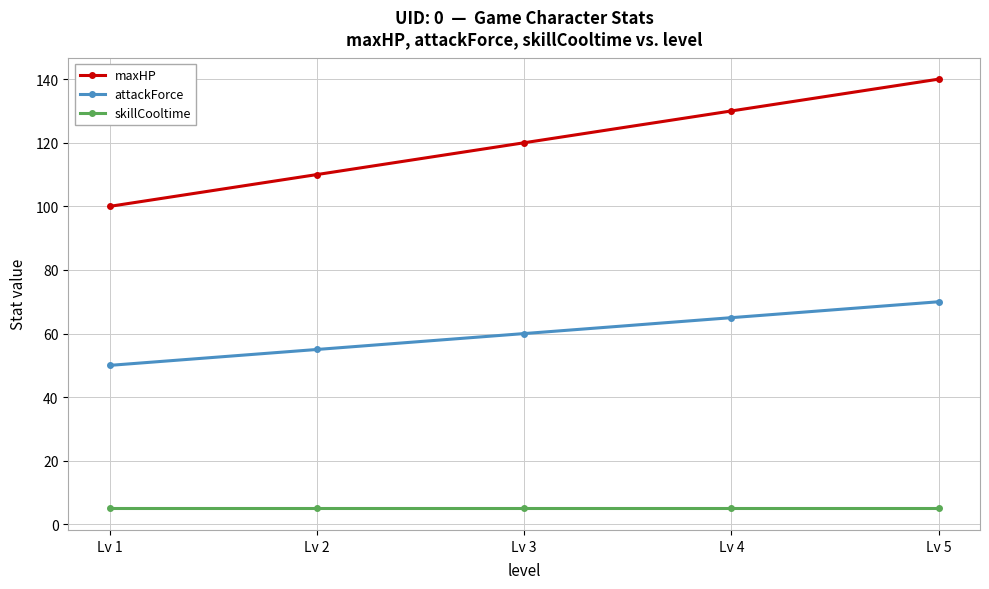

Rank the series by their maximum value, from lowest to highest.

skillCooltime, attackForce, maxHP